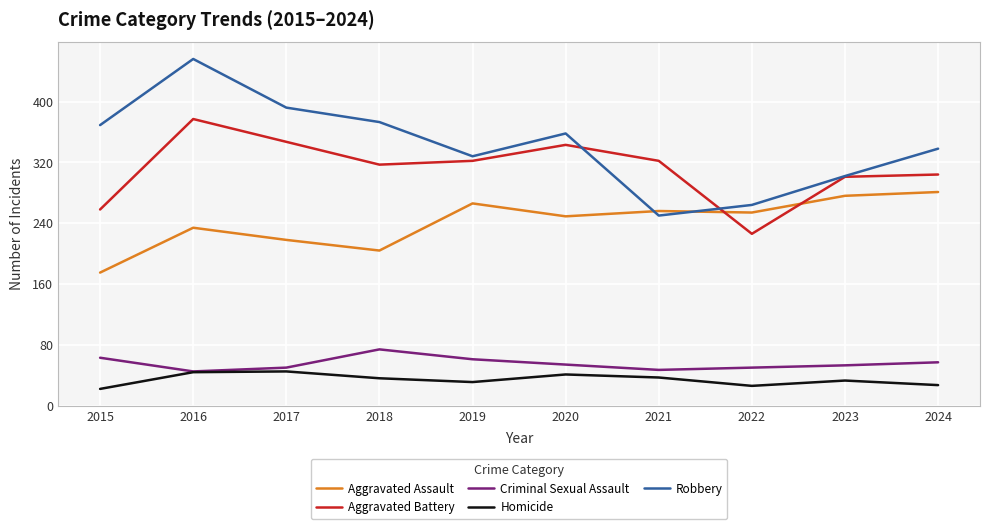

Count the number of data series in this chart.

5